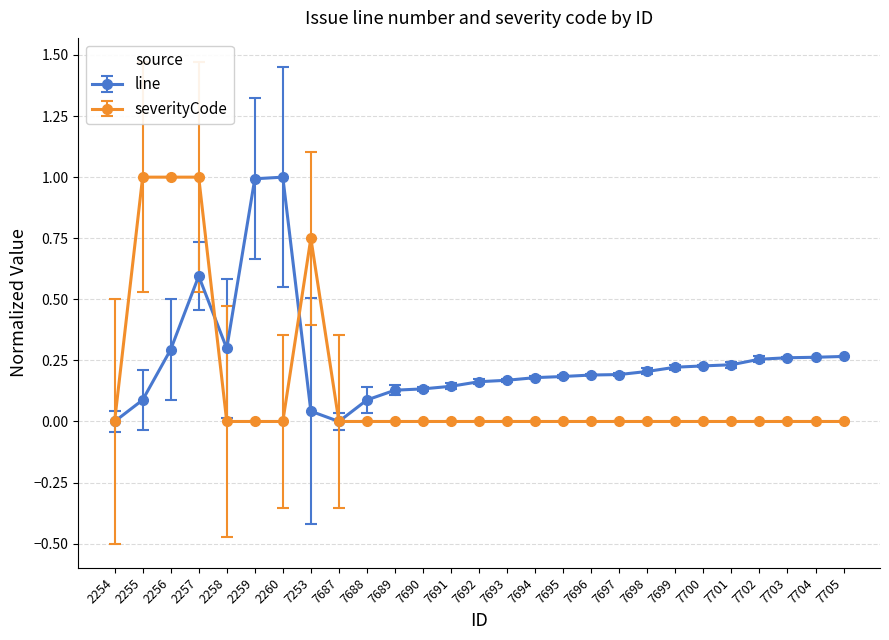

Where is the first local minimum for line?

2258